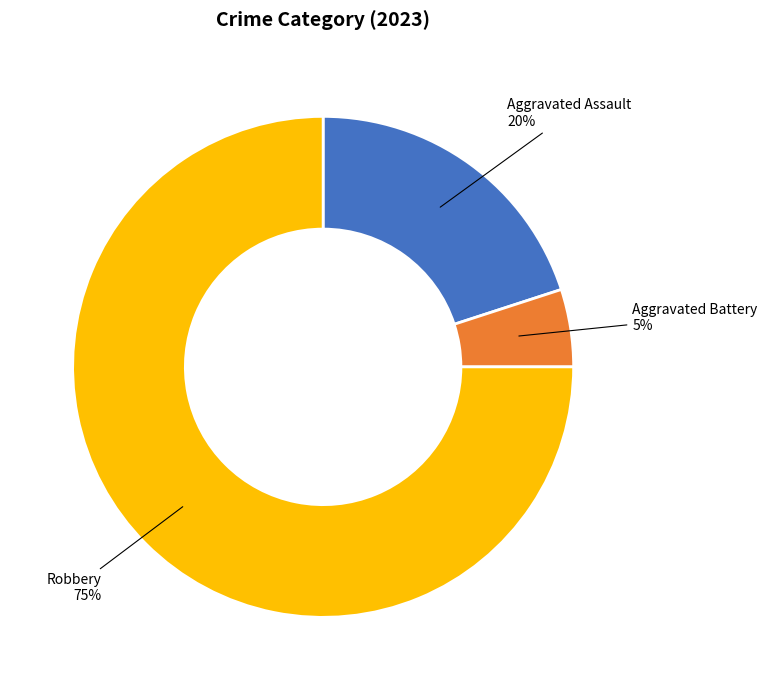

Is Aggravated Assault the majority of the pie?

No